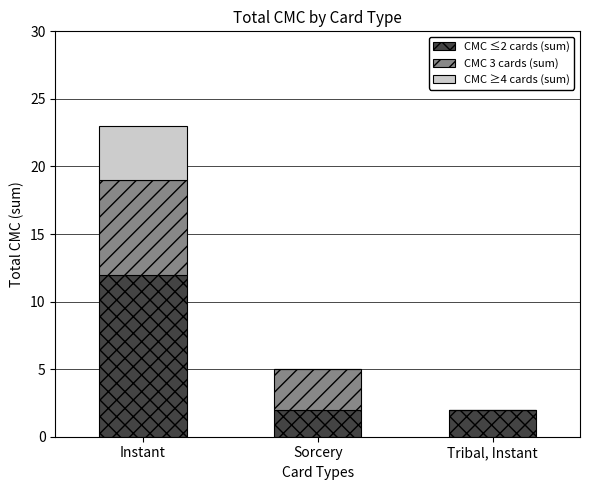

Which category has the highest value in the CMC ≤2 cards (sum) series?

Instant